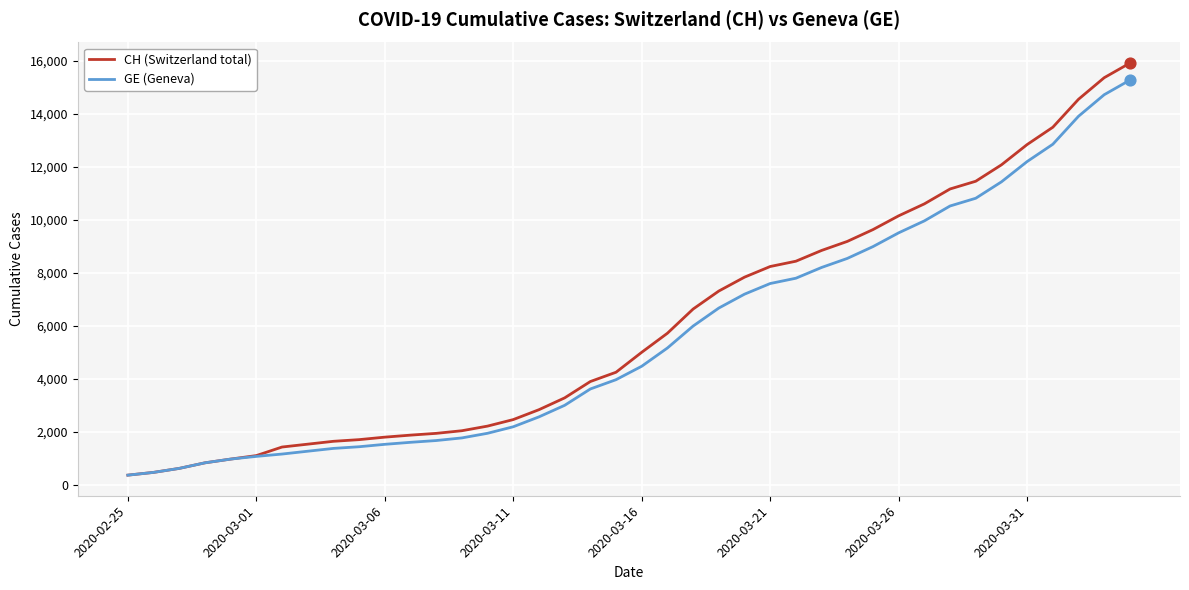

Which series has the largest range (max minus min)?

CH (Switzerland total)